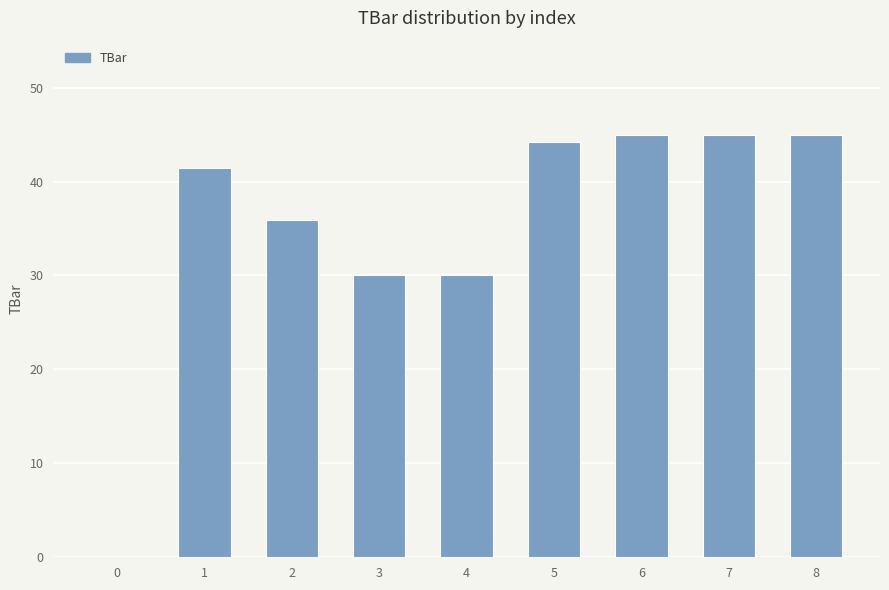

What is the sum of all values?

316.5